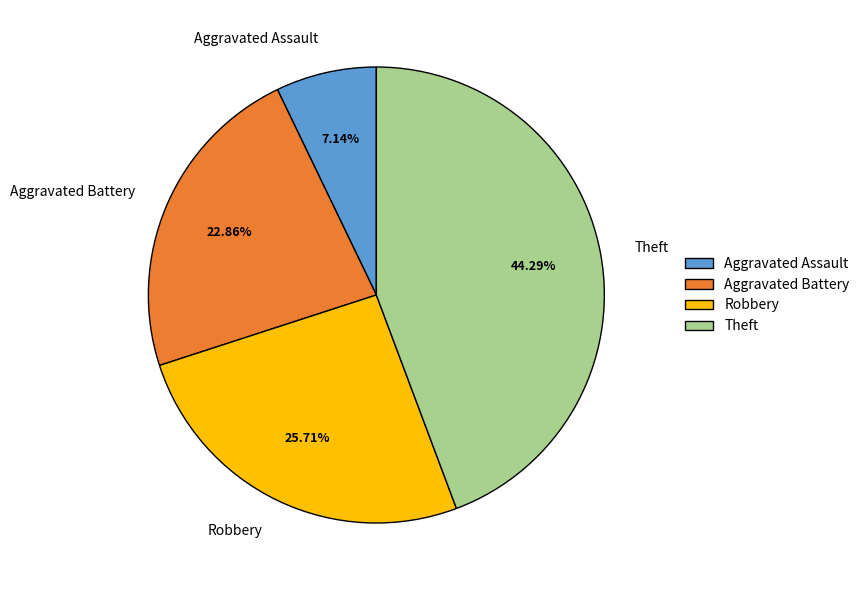

To the nearest percent, what is the combined percentage of Theft and Aggravated Assault?

51%